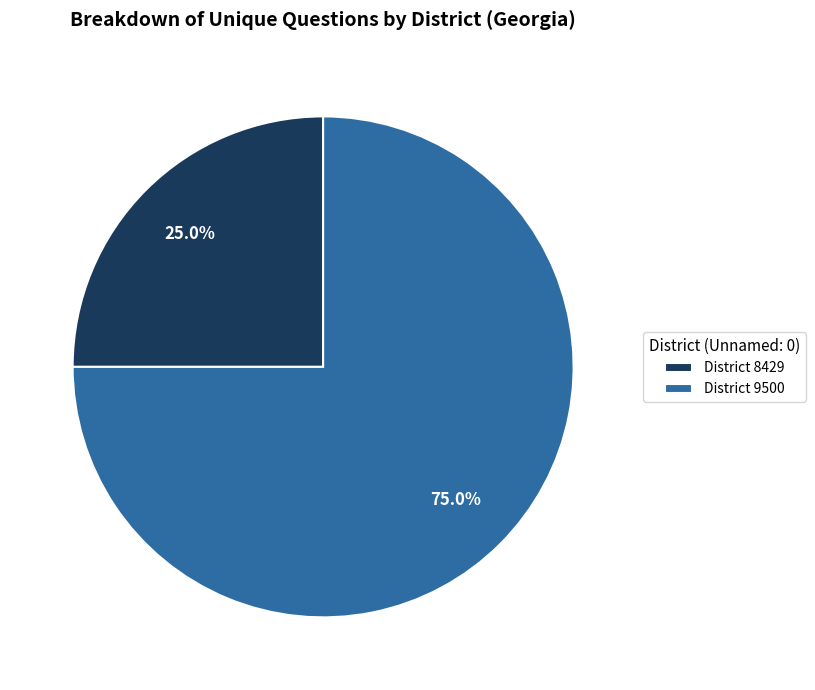

Rank the categories by value from highest to lowest.

District 9500, District 8429